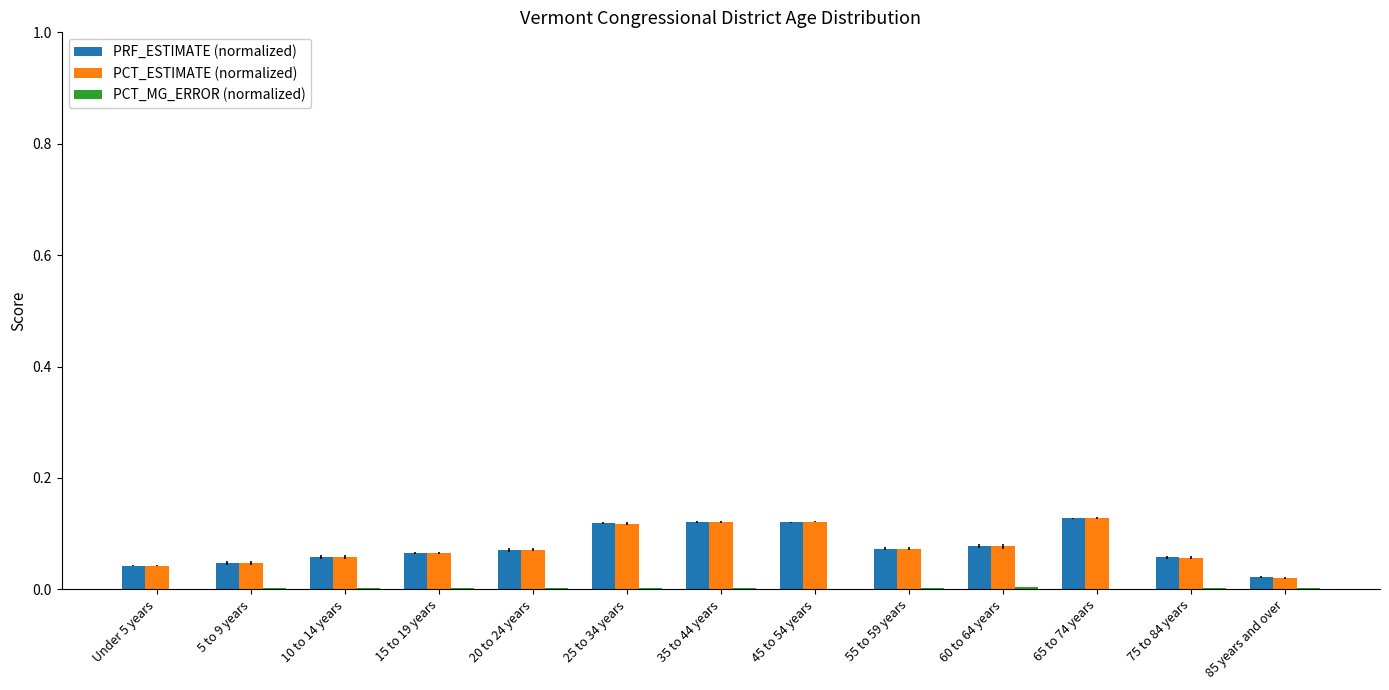

Between 45 to 54 years and 85 years and over, which series saw the biggest shift?

PCT_ESTIMATE (normalized)